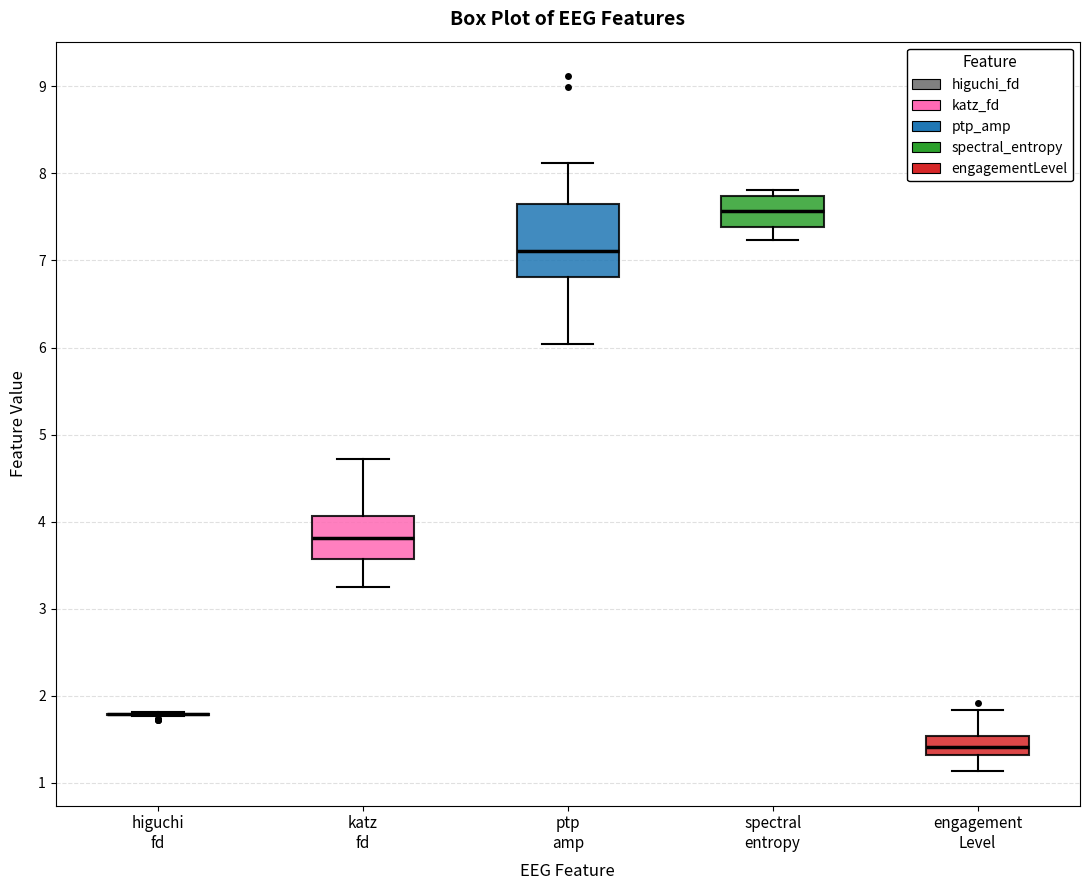

Reading left to right, transcribe this box plot: for each box, give where its median line is, the range the box spans, and where its two whiskers end, as read against the y-axis. The values are not printed on the chart, so give them approximately, as read against the axis.

higuchi fd: box collapsed to a line at 1.8, whiskers 1.8 to 1.8
katz fd: median 3.8, box 3.6 to 4.1, whiskers 3.2 to 4.7
ptp amp: median 7.1, box 6.8 to 7.6, whiskers 6.0 to 8.1
spectral entropy: median 7.6, box 7.4 to 7.7, whiskers 7.2 to 7.8
engagement Level: median 1.4, box 1.3 to 1.5, whiskers 1.1 to 1.8